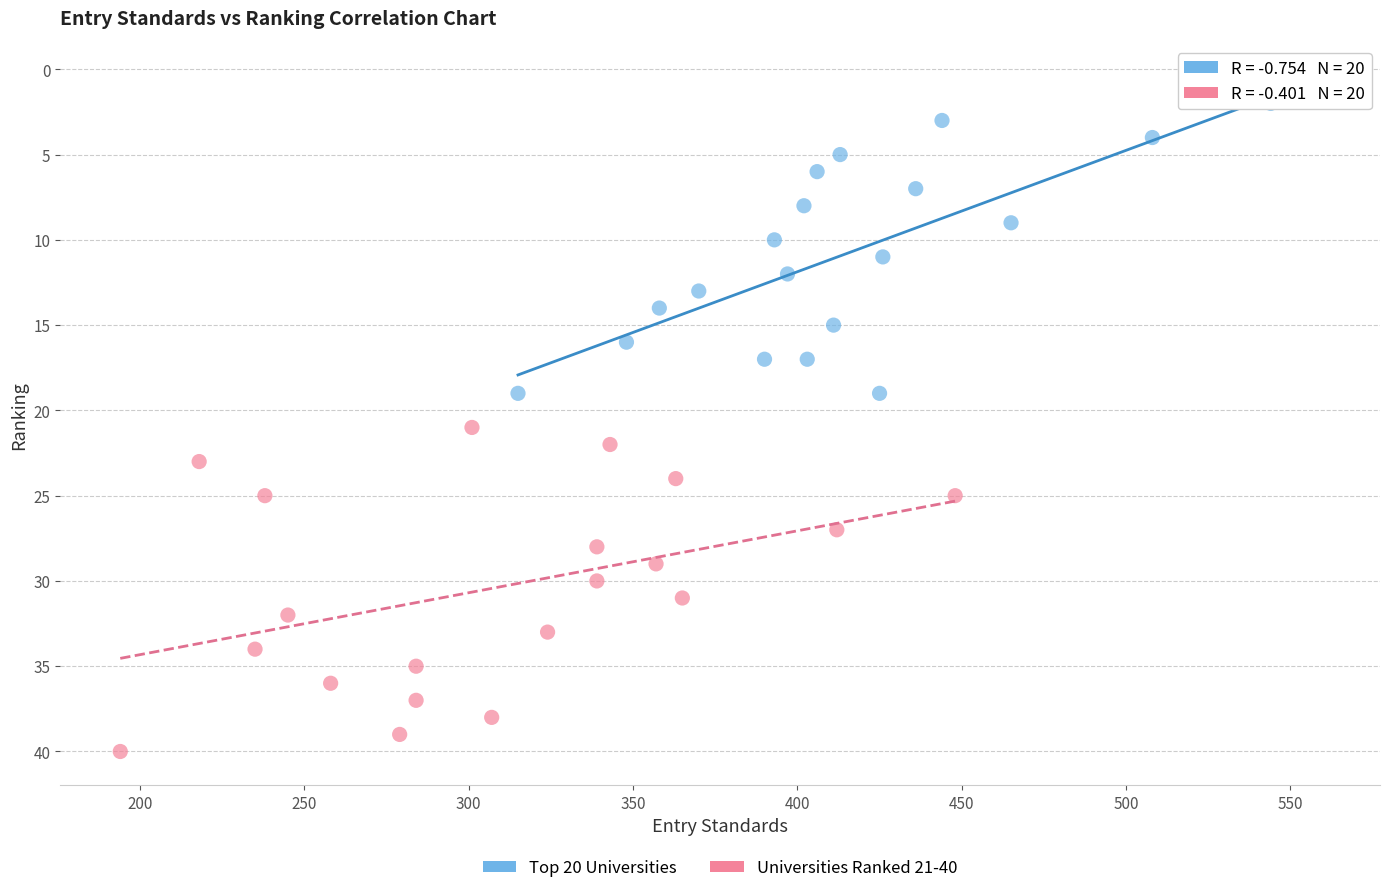

Which series contains the lowest Y value?

Top 20 Universities